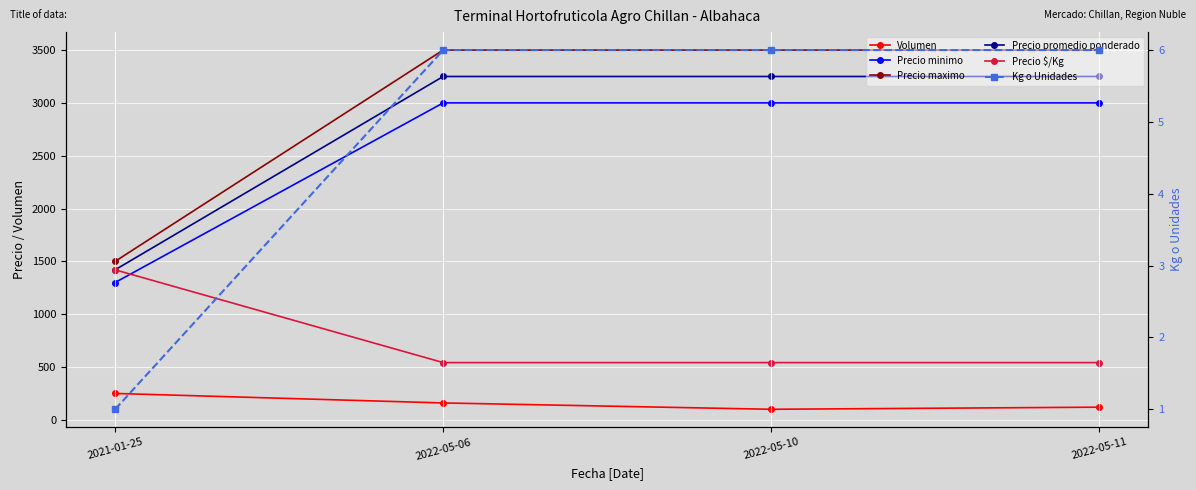

The Kg o Unidades series shows 6 at 2022-05-11. True or false?

True